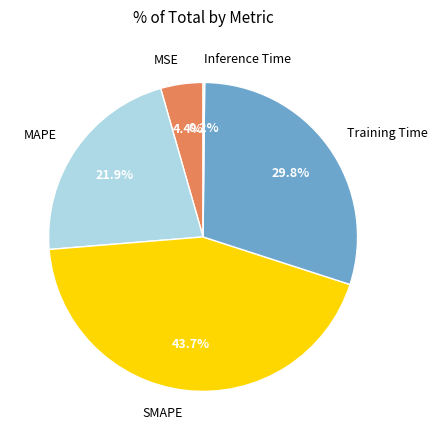

Does any single category account for the majority?

No